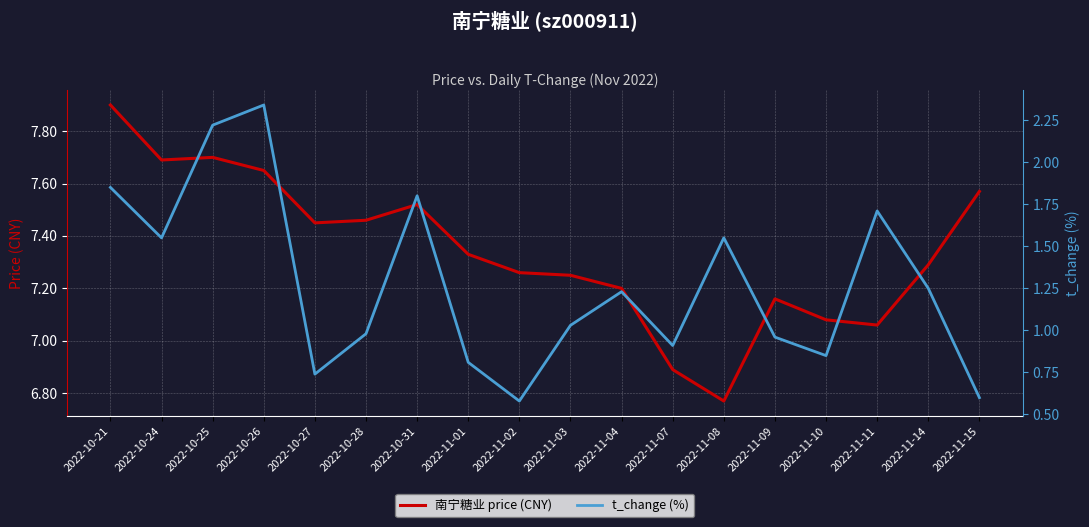

Which series changed the most between 2022-10-31 and 2022-11-08?

南宁糖业 price (CNY)